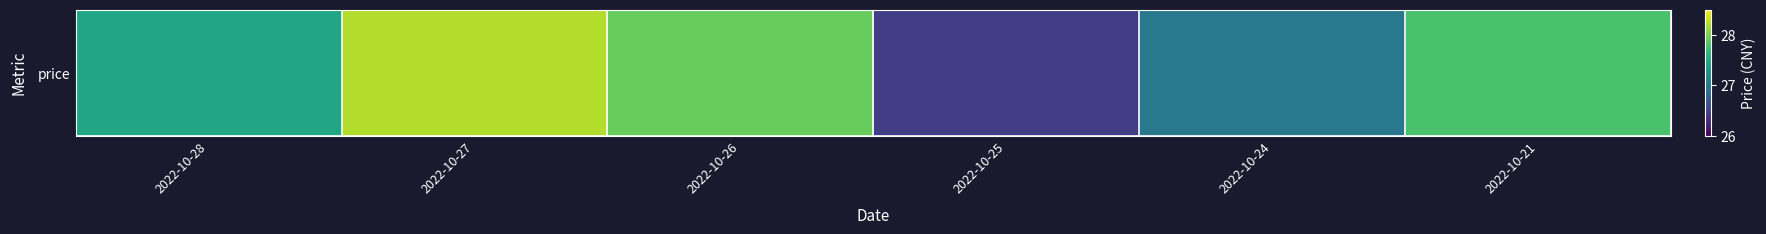

Reading left to right, extract all data points from this chart.

27.5	28.2	27.9	26.5	27.0	27.8